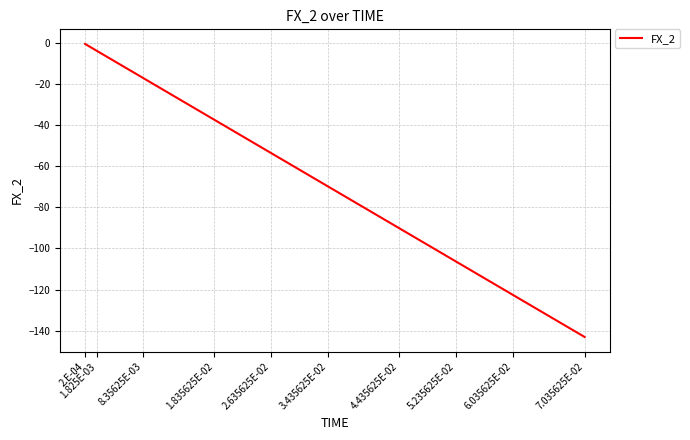

What is the minimum value shown in the chart?

-143.1